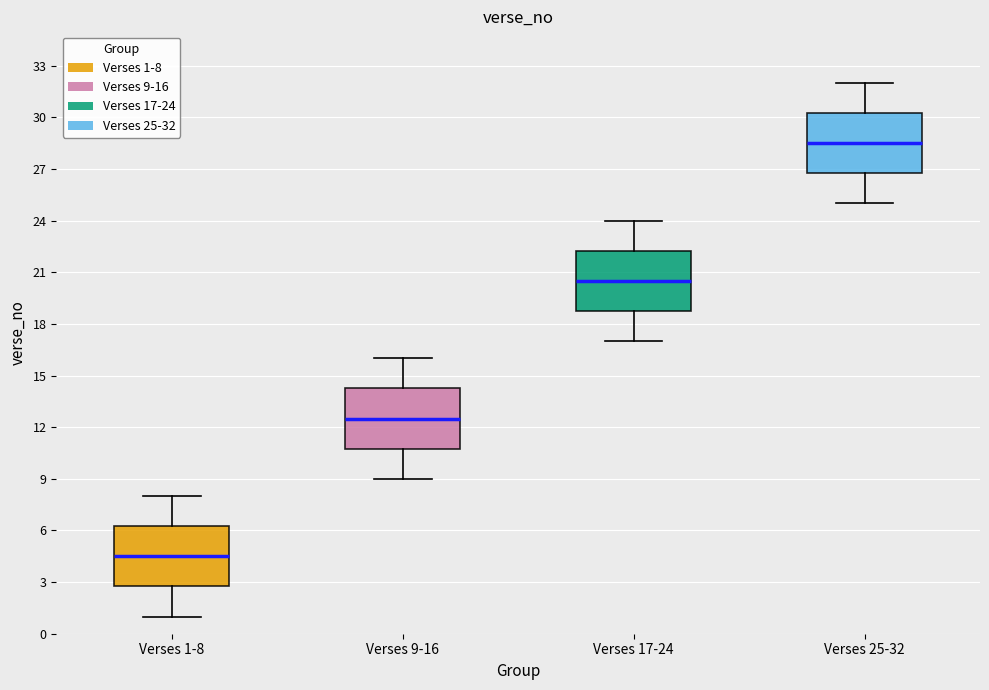

Reading left to right, transcribe this box plot: for each box, give where its median line is, the range the box spans, and where its two whiskers end, as read against the y-axis. The values are not printed on the chart, so give them approximately, as read against the axis.

Verses 1-8: median 4.5, box 3.0 to 6.5, whiskers 1.0 to 8.0
Verses 9-16: median 12.5, box 11.0 to 14.5, whiskers 9.0 to 16.0
Verses 17-24: median 20.5, box 19.0 to 22.5, whiskers 17.0 to 24.0
Verses 25-32: median 28.5, box 27.0 to 30.5, whiskers 25.0 to 32.0